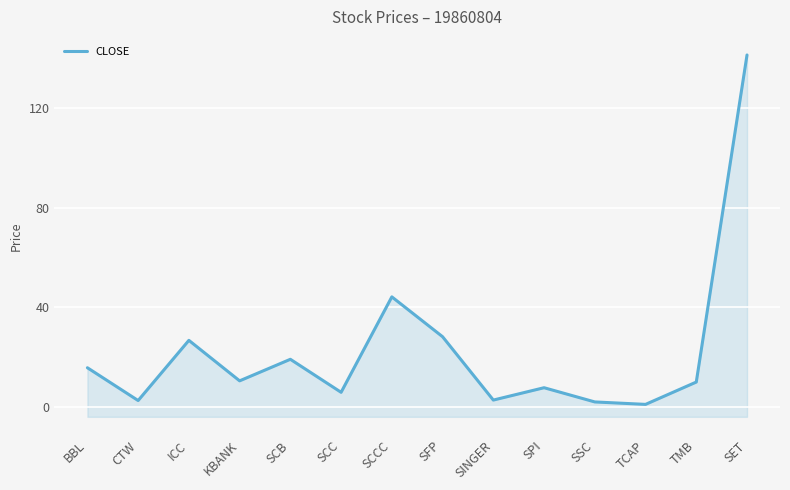

What is the average value?

22.6